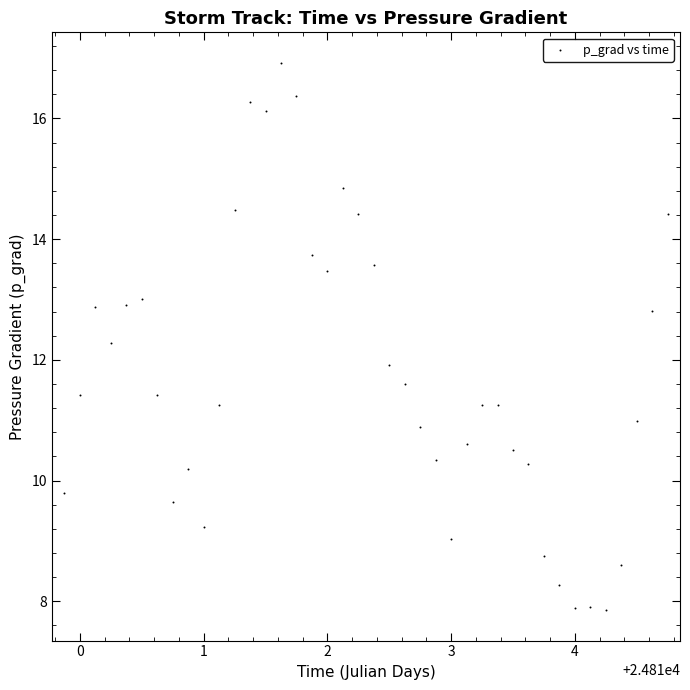

What is the range of Y values (max minus min)?

9.1